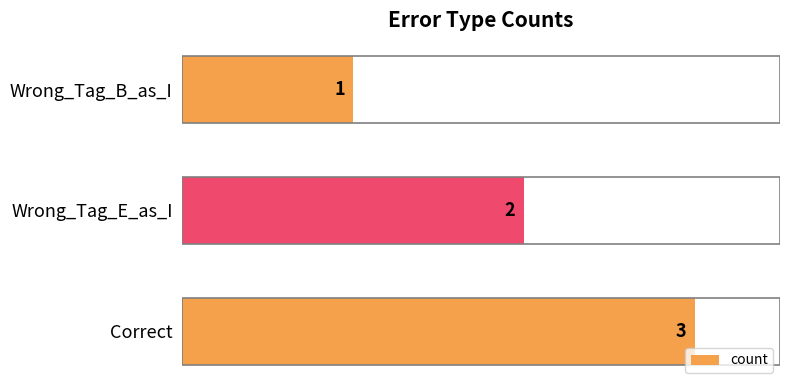

The value at Correct is 1. True or false?

False